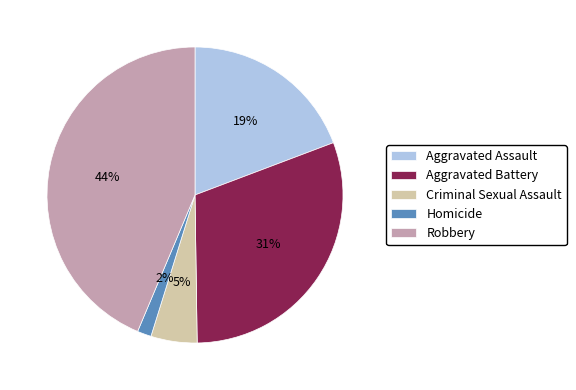

Do Criminal Sexual Assault and Aggravated Assault together represent more than half of the pie?

No